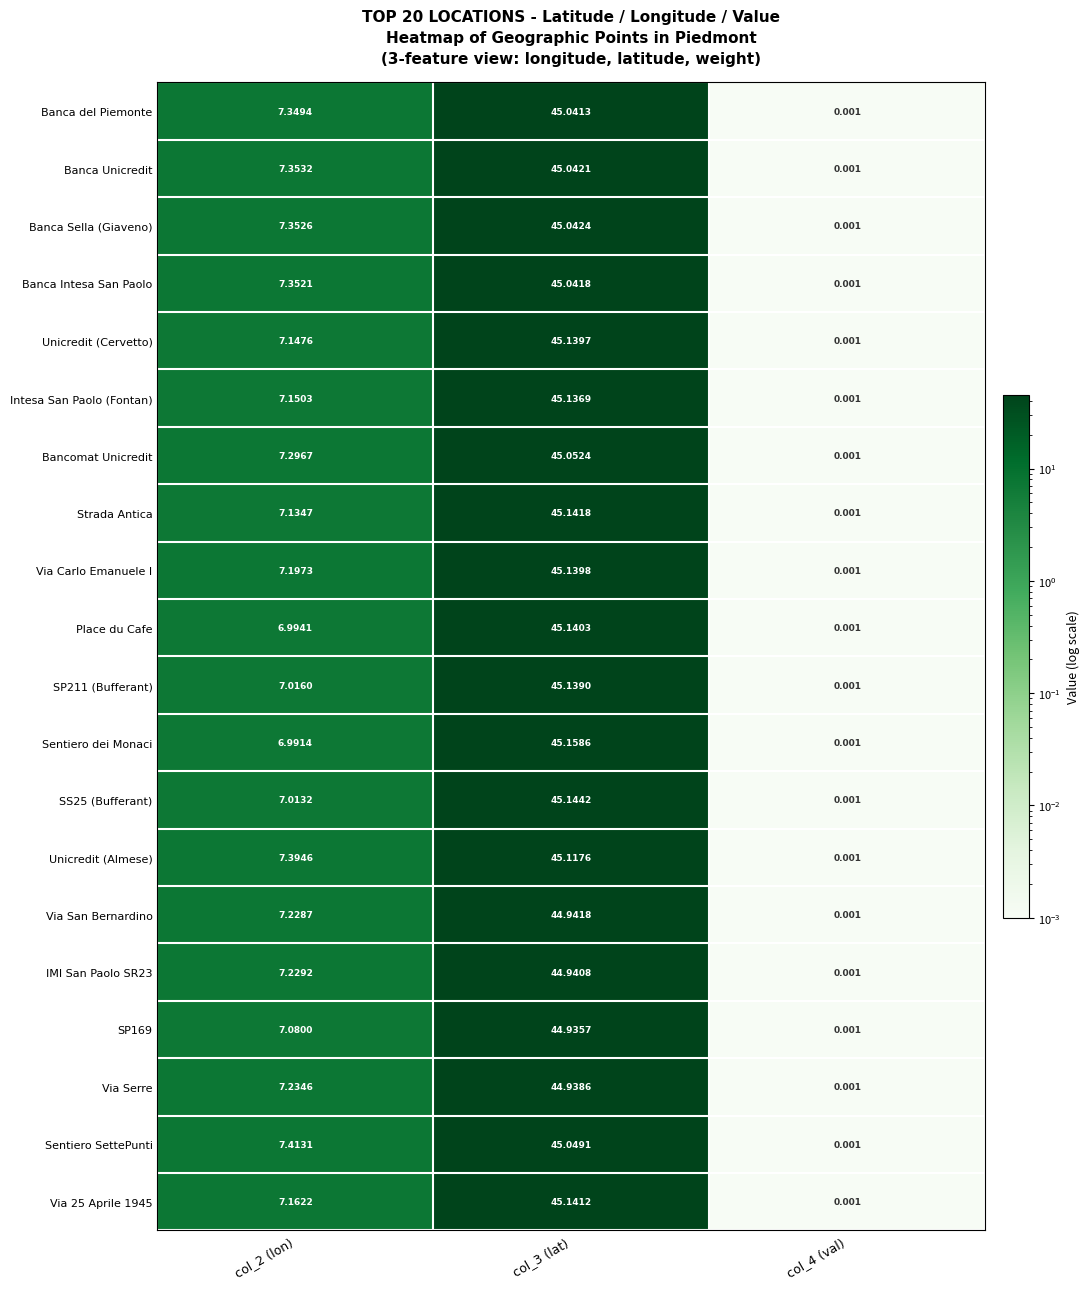

Rank the series by their maximum value, from highest to lowest.

Sentiero dei Monaci, SS25 (Bufferant), Strada Antica, Via 25 Aprile 1945, Place du Cafe, Via Carlo Emanuele I, Unicredit (Cervetto), SP211 (Bufferant), Intesa San Paolo (Fontan), Unicredit (Almese), Bancomat Unicredit, Sentiero SettePunti, Banca Sella (Giaveno), Banca Unicredit, Banca Intesa San Paolo, Banca del Piemonte, Via San Bernardino, IMI San Paolo SR23, Via Serre, SP169